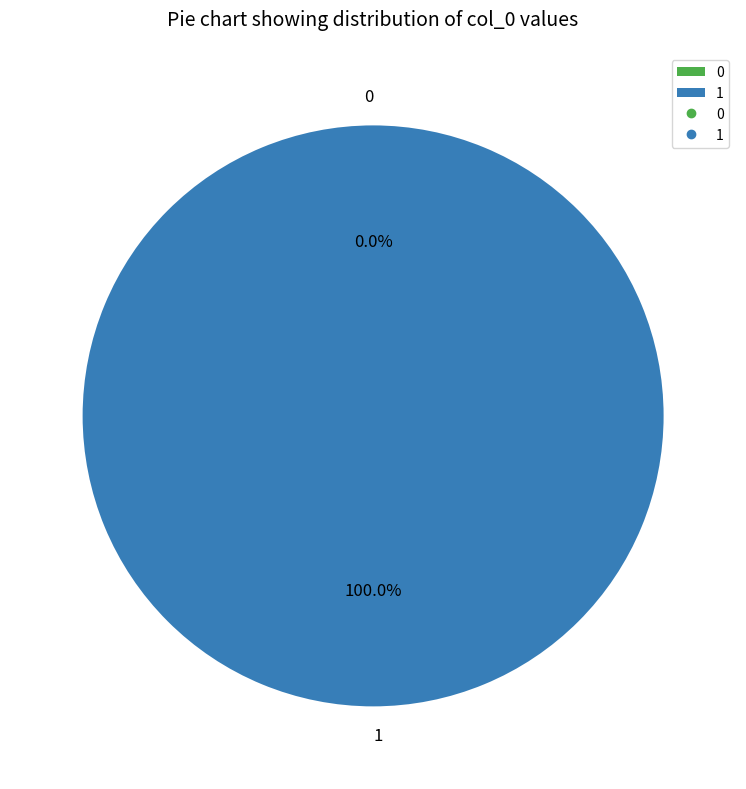

Which slice represents more than half of the pie?

1